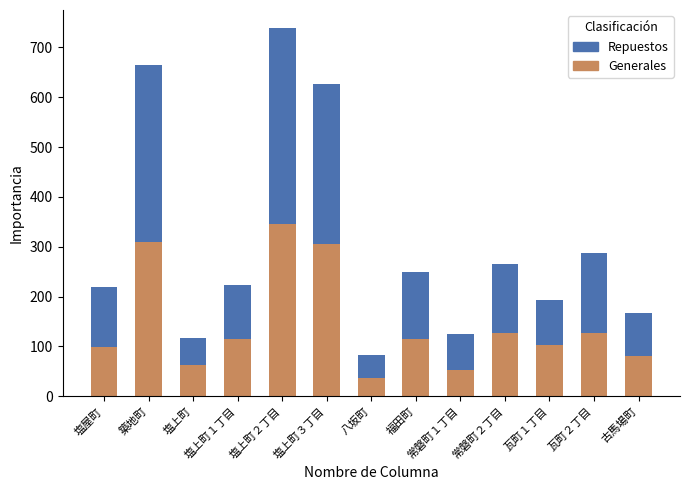

Is it true that Generales equals 515 at 塩上町２丁目?

False